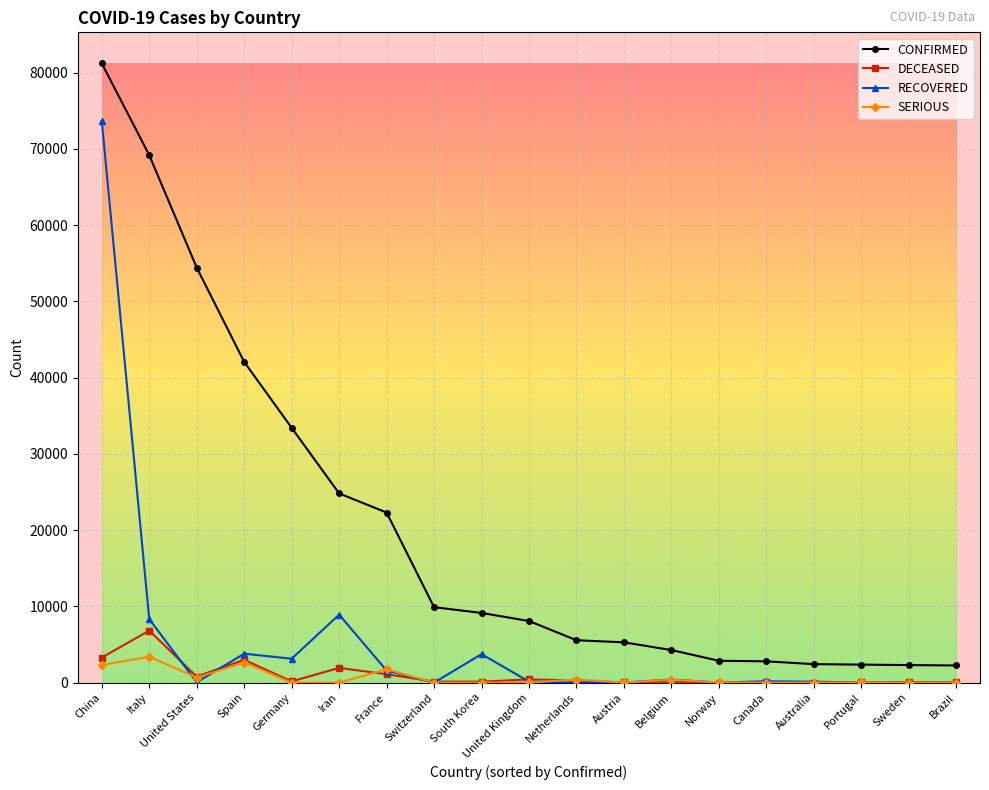

Is the value of RECOVERED at Portugal greater than the value of CONFIRMED at Portugal?

No